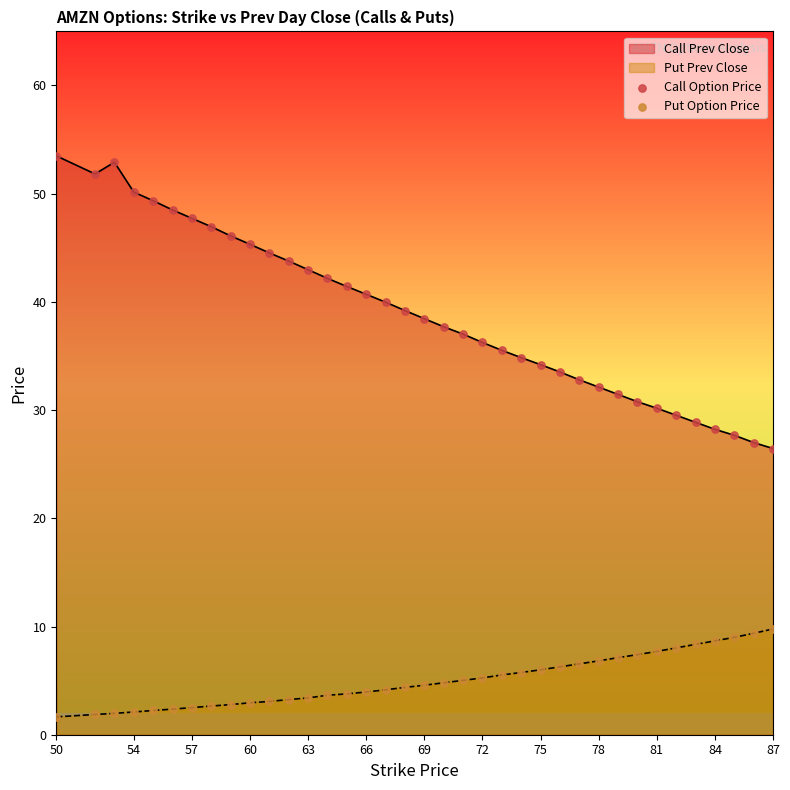

At which category is the sum across all series the highest?

50